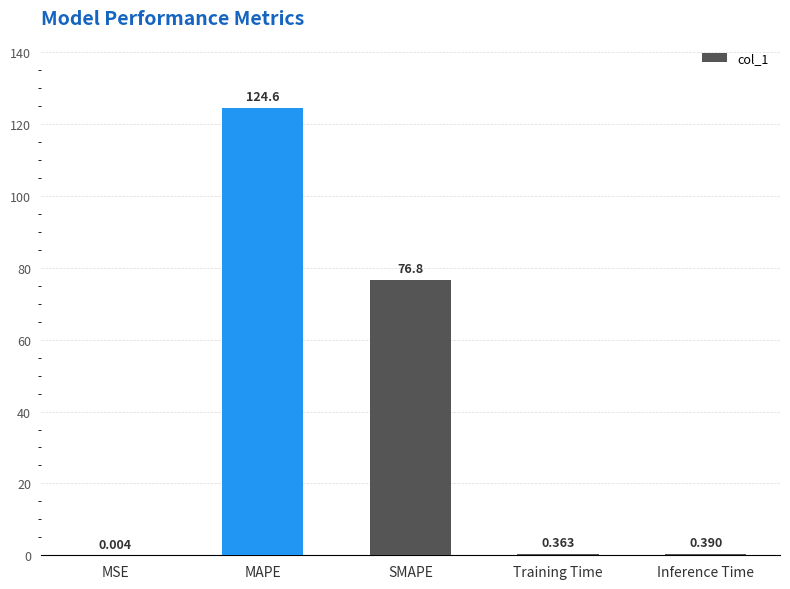

Read the value at SMAPE.

76.8